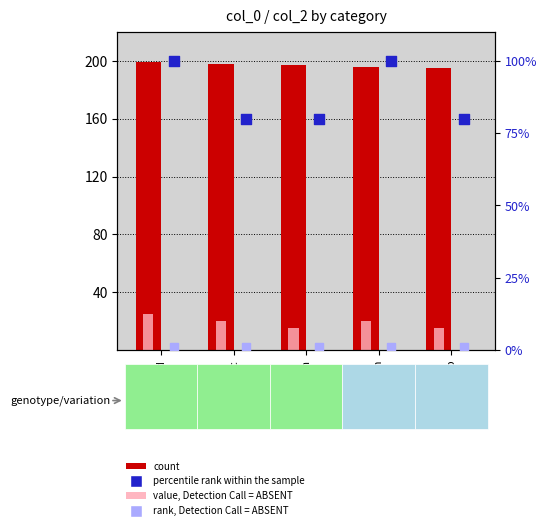

Is the value of count at stfn greater than the value of rank, Detection Call = ABSENT at djmm?

Yes